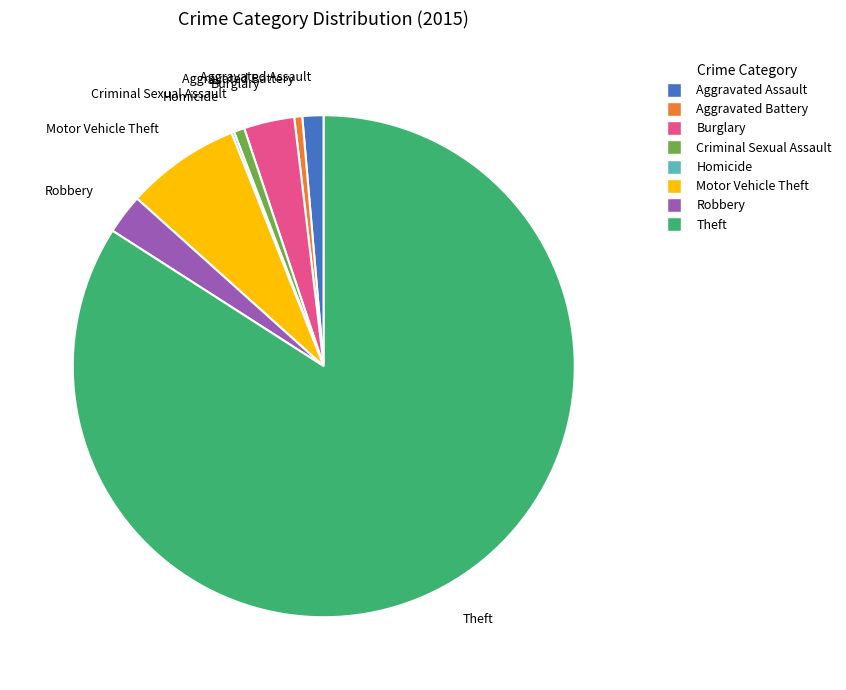

Is the sum of Aggravated Assault and Robbery greater than half?

No